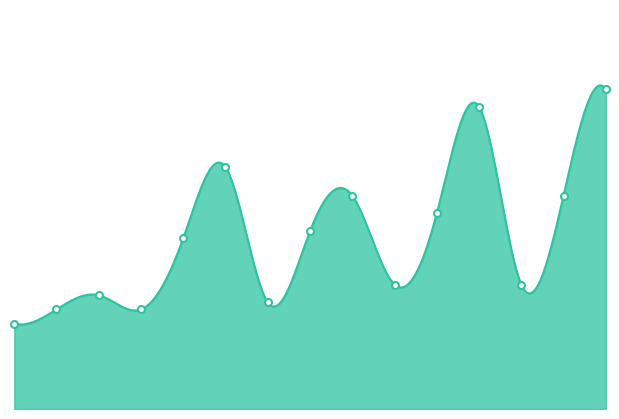

Reading right to left, what are all the values shown in this chart?

90	60	35	85	55	35	60	50	30	68	48	28	32	28	24